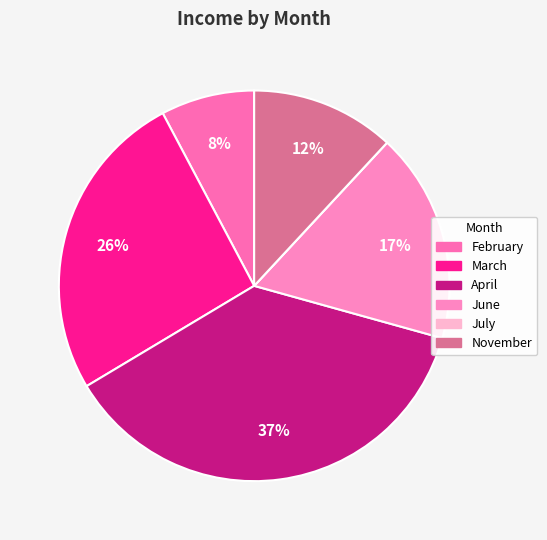

Rank the categories by value from highest to lowest.

April, March, June, November, February, July